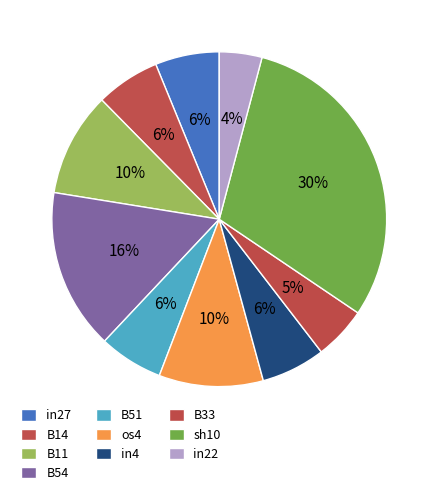

Rank the categories by value from lowest to highest.

in22, B33, in27, B14, B51, in4, B11, os4, B54, sh10